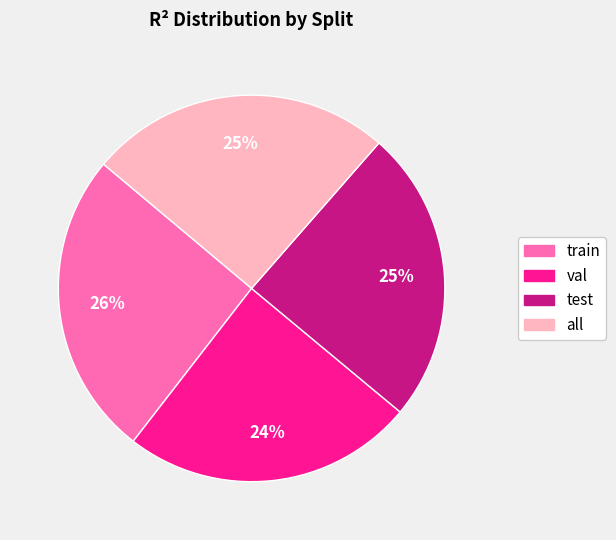

To the nearest percent, what is the average slice percentage?

25%